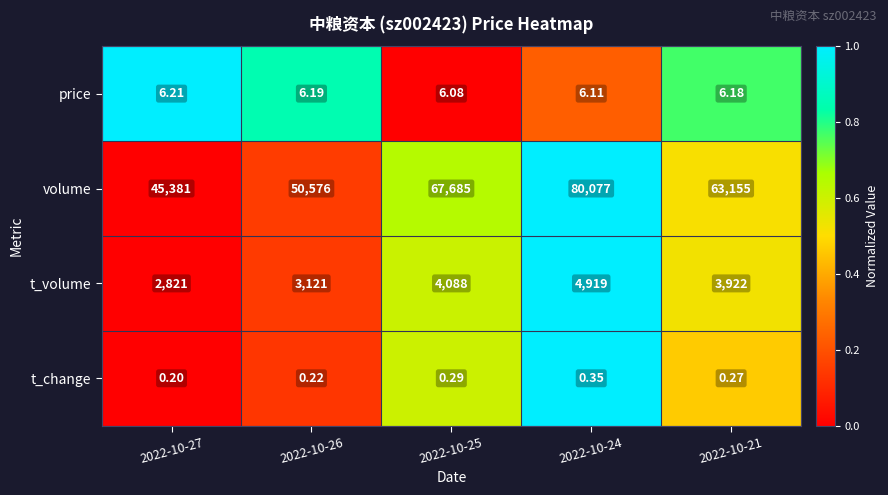

Rank the series by their maximum value, from lowest to highest.

t_change, price, t_volume, volume